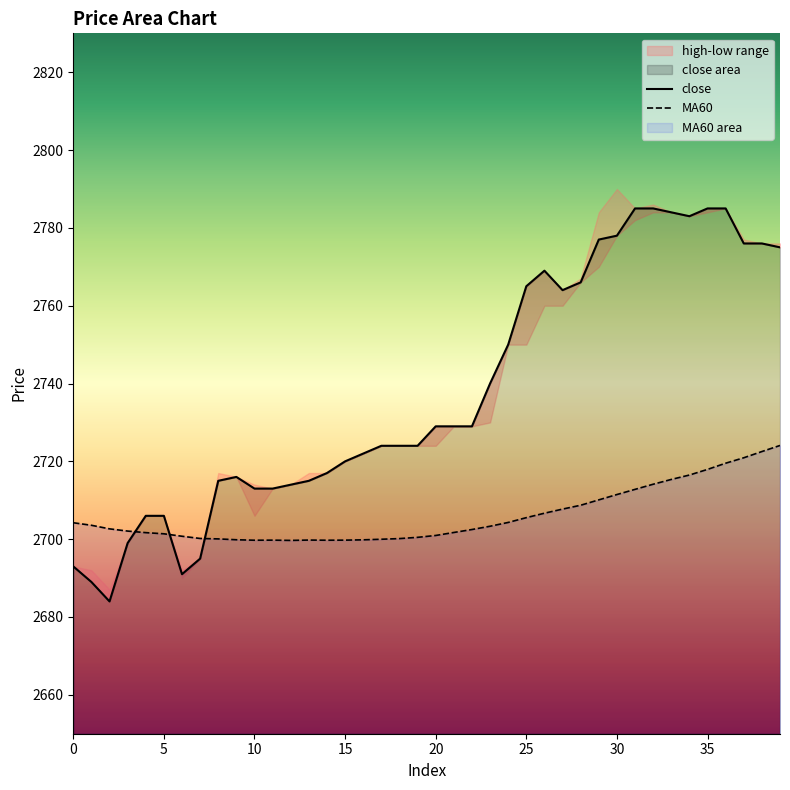

At which label does MA60 reach its minimum?

12